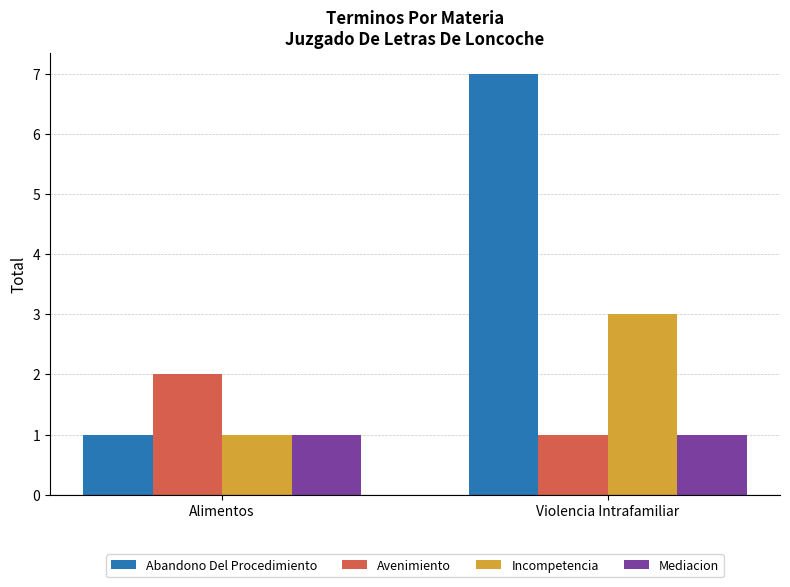

What is the sum of all Incompetencia values?

4